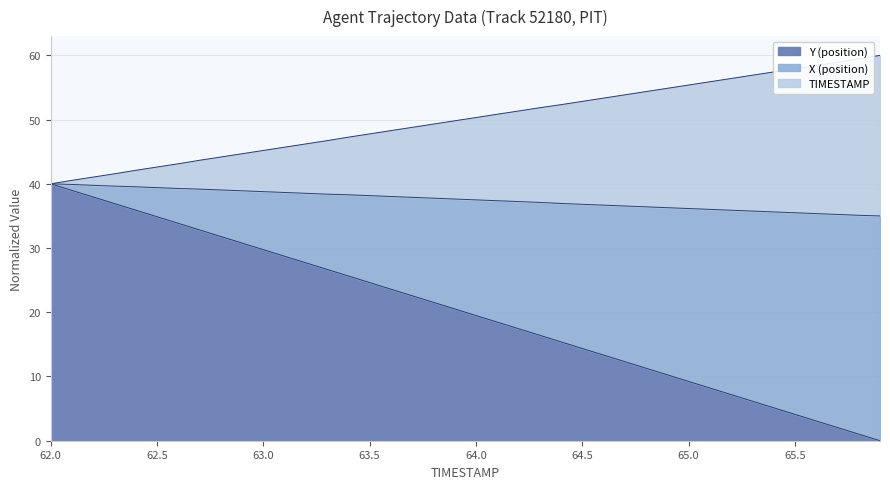

True or false: X and TIMESTAMP cross at least once.

False